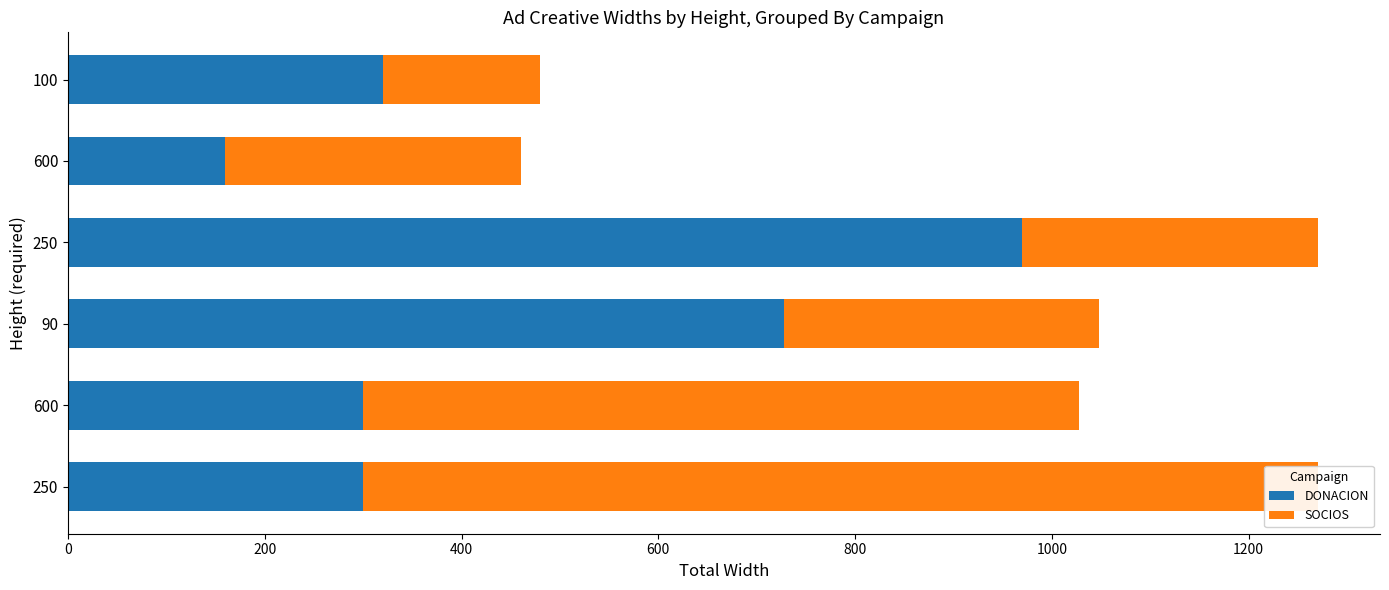

Between 90 and 600, which is larger?

90